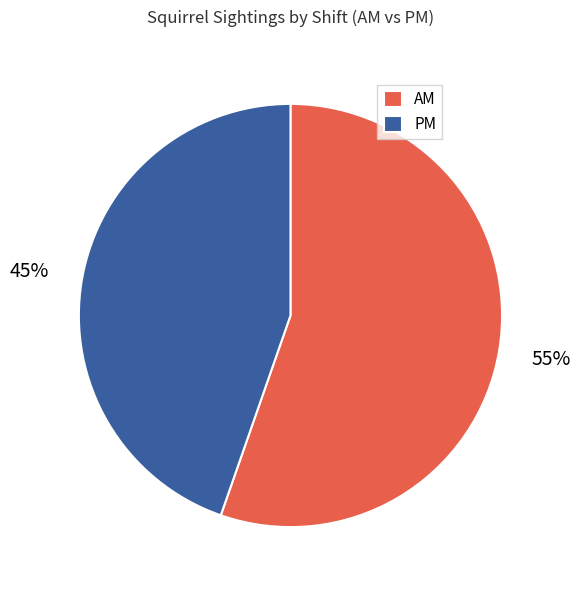

Combined, do AM and PM account for over 50%?

Yes